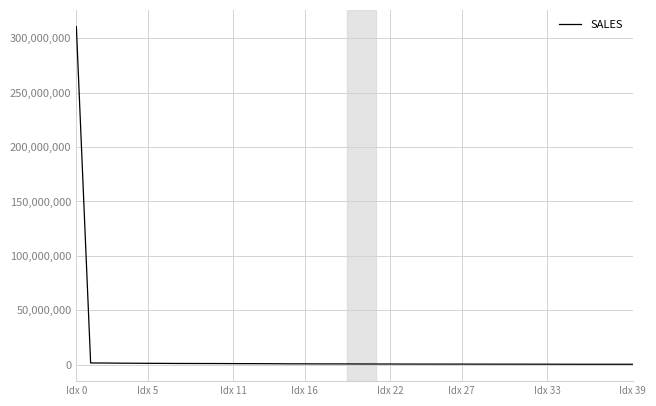

What is the greatest value displayed?

310423702.6